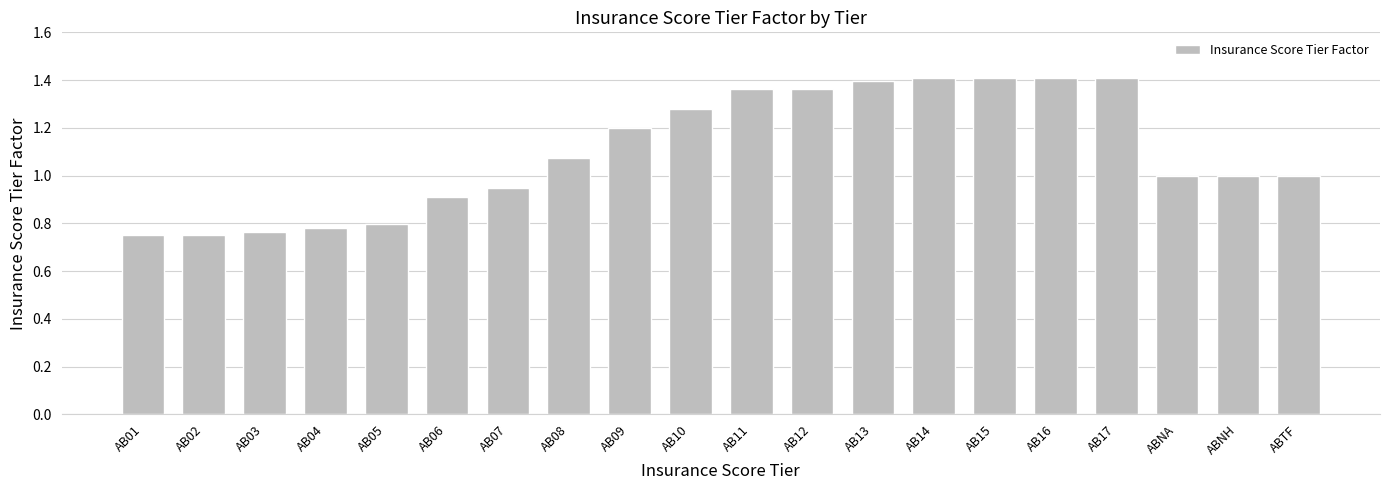

The chart shows a value of 1.7 at AB08. True or false?

False